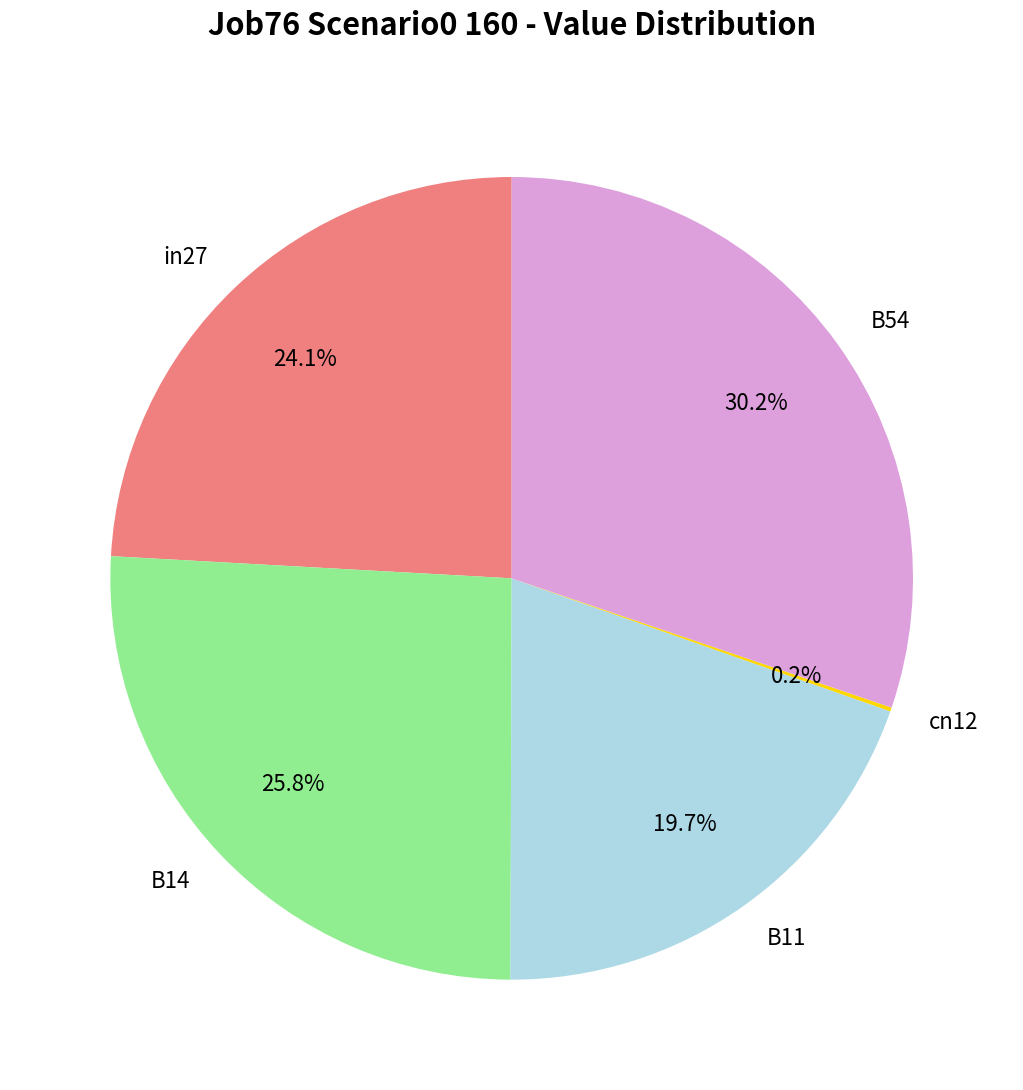

What is the total percentage of B11 and B54?

49.9%